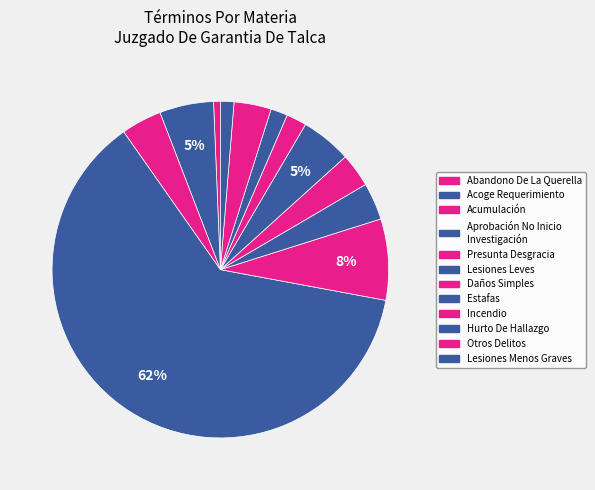

Count the number of slices in the pie.

12